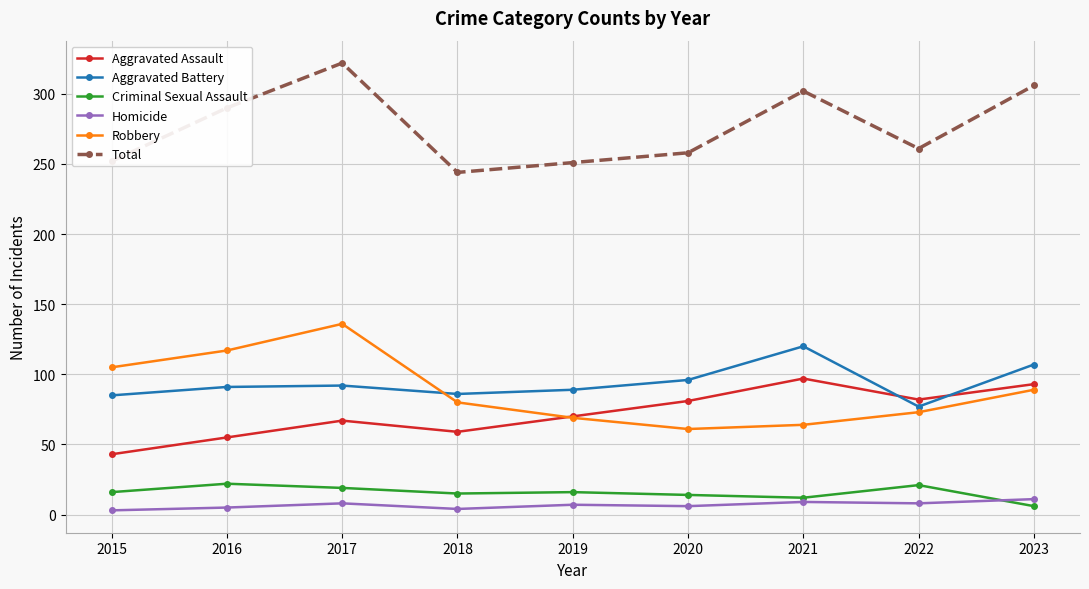

Which series has the widest spread of values?

Total